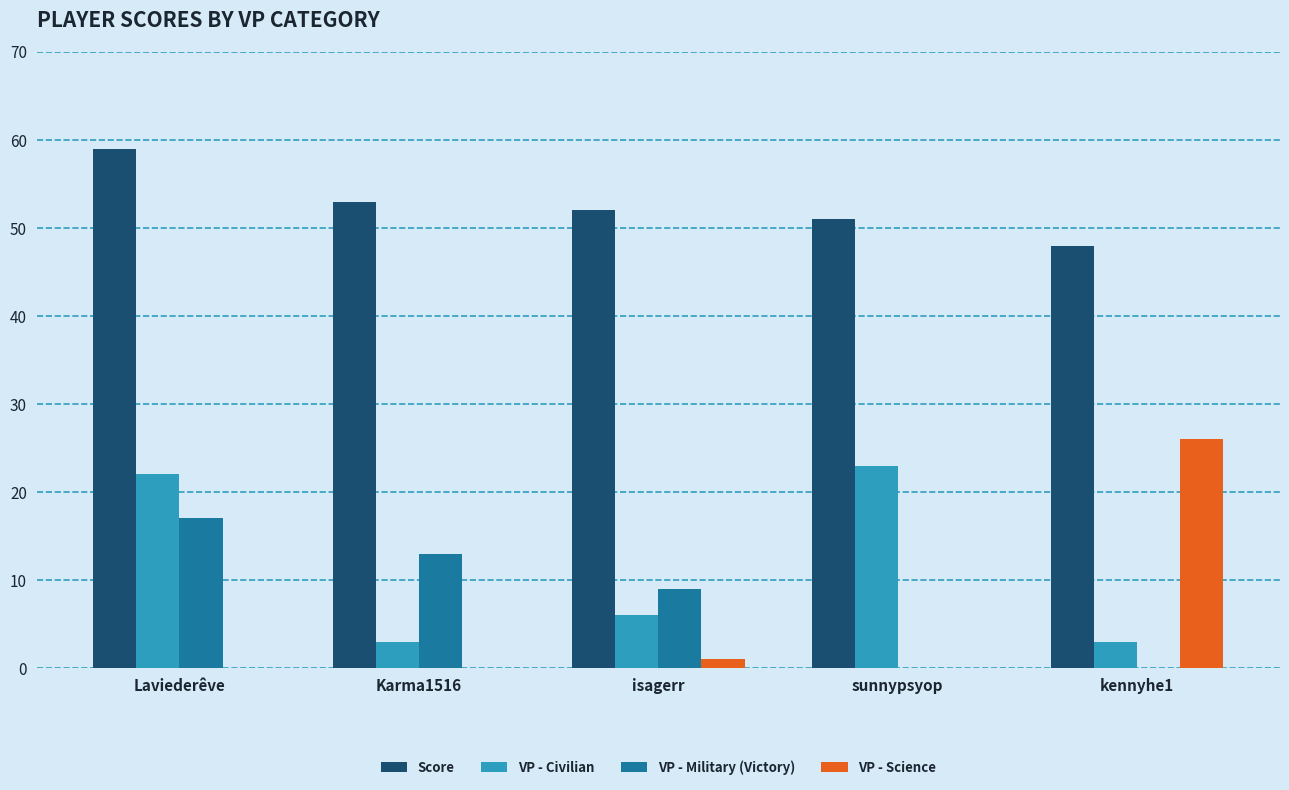

Reading right to left, extract all data points from this chart.

Score: kennyhe1=48	sunnypsyop=51	isagerr=52	Karma1516=53	Laviederêve=59
VP - Civilian: kennyhe1=3	sunnypsyop=23	isagerr=6	Karma1516=3	Laviederêve=22
VP - Military (Victory): kennyhe1=0	sunnypsyop=0	isagerr=9	Karma1516=13	Laviederêve=17
VP - Science: kennyhe1=26	sunnypsyop=0	isagerr=1	Karma1516=0	Laviederêve=0